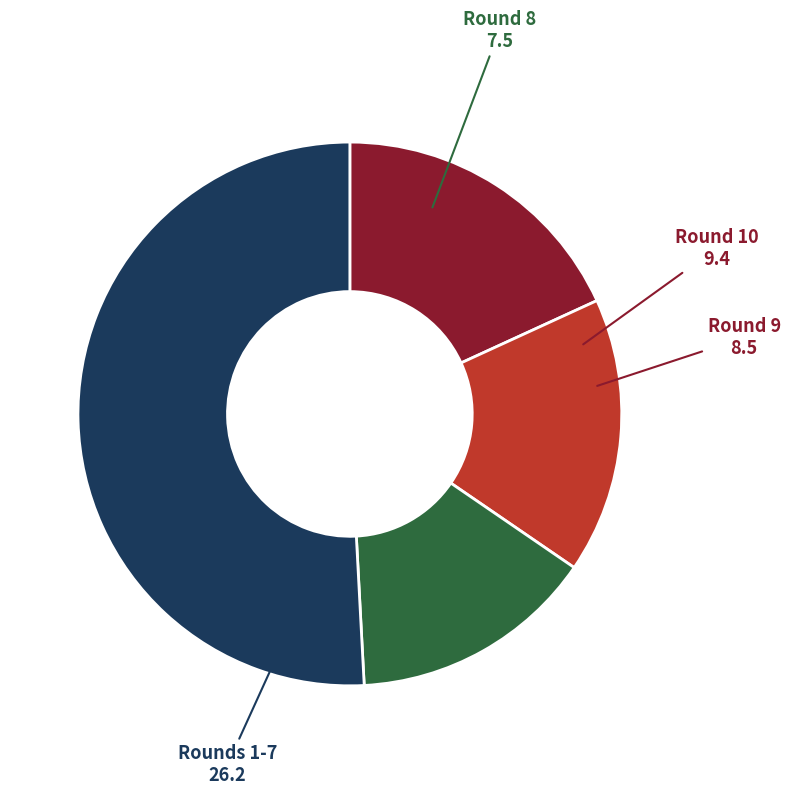

Is there a majority slice in this chart?

Yes